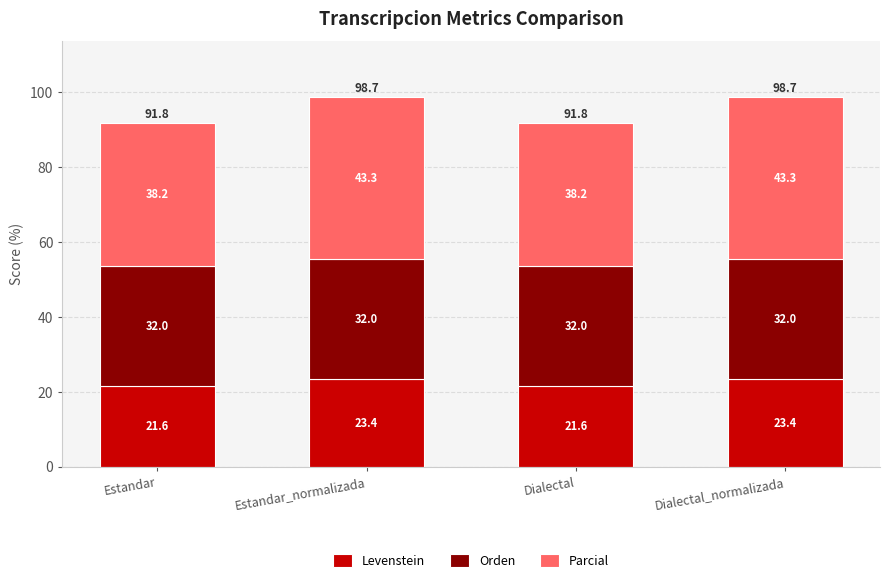

What is the maximum value for Levenstein?

23.4